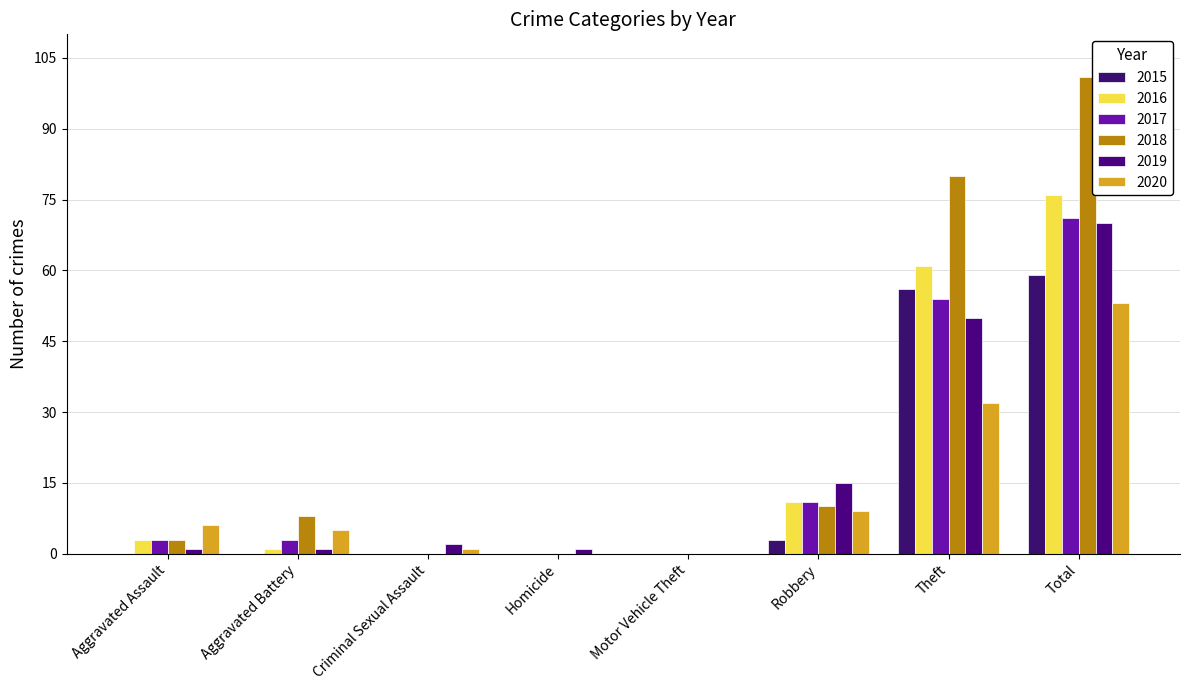

At which label does 2017 reach its peak?

Total